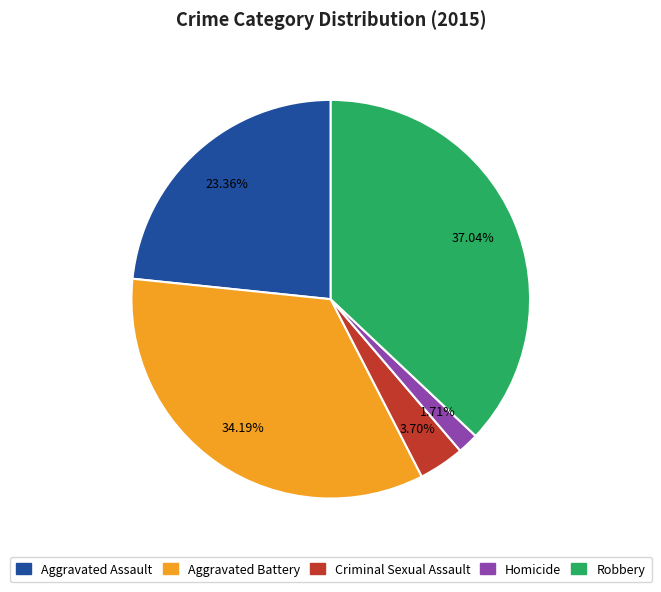

How much of the chart is everything except Aggravated Battery?

65.8%